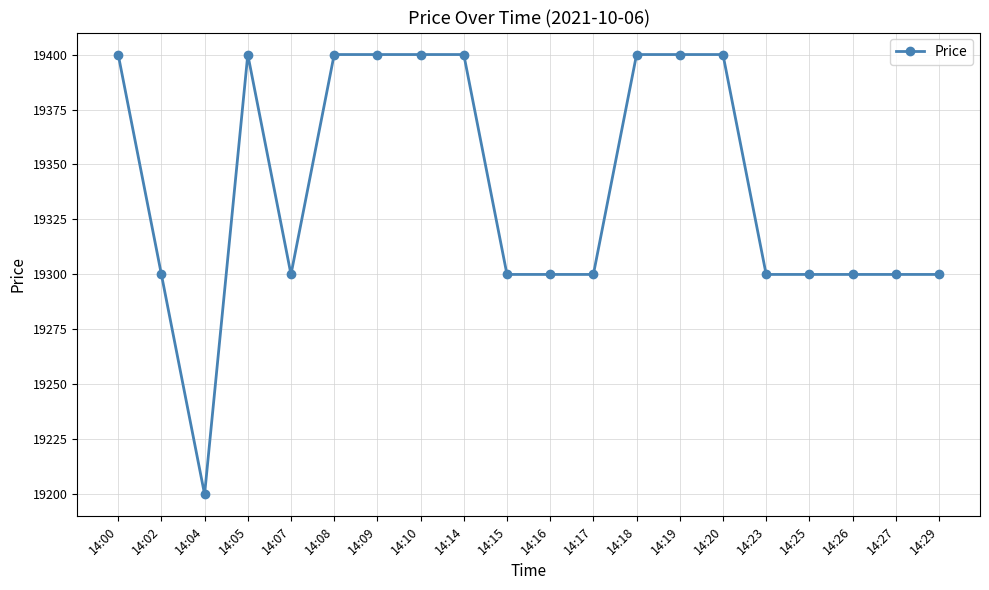

What is the value of the 13th point from the left?

19400